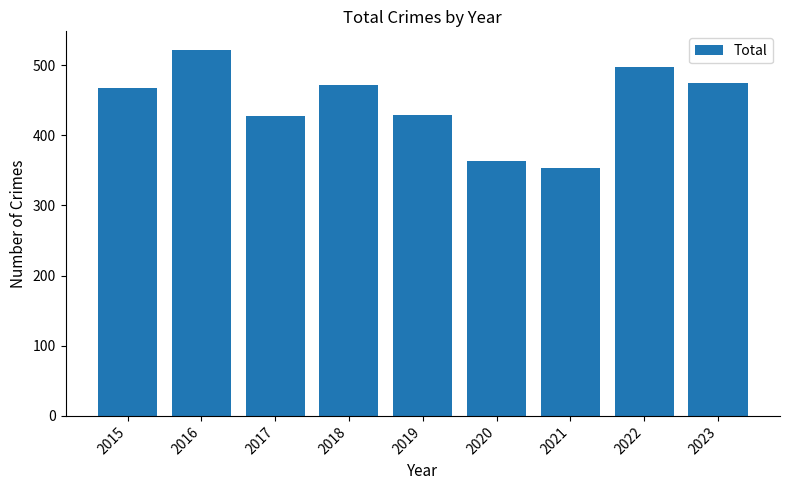

Count the number of categories in the chart.

9